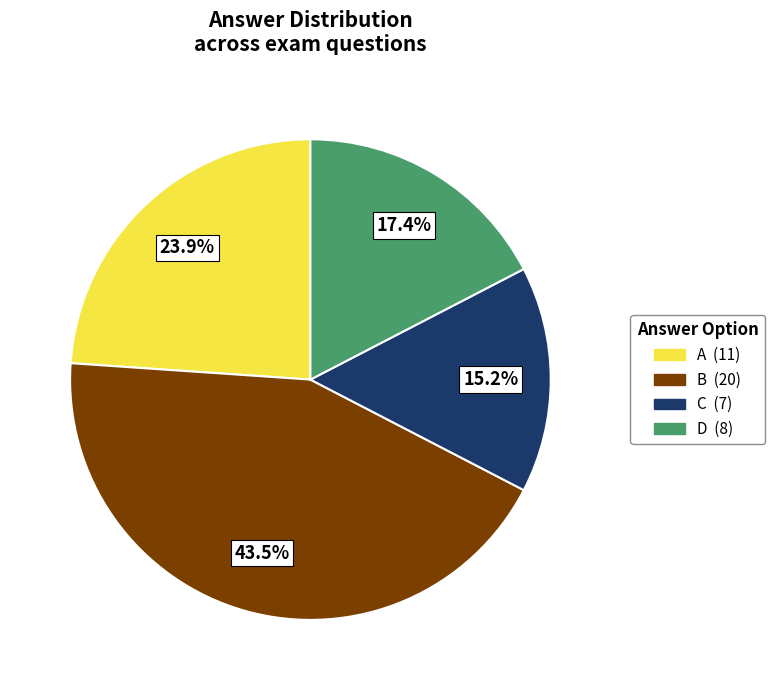

Which category has the smallest portion of the pie?

C